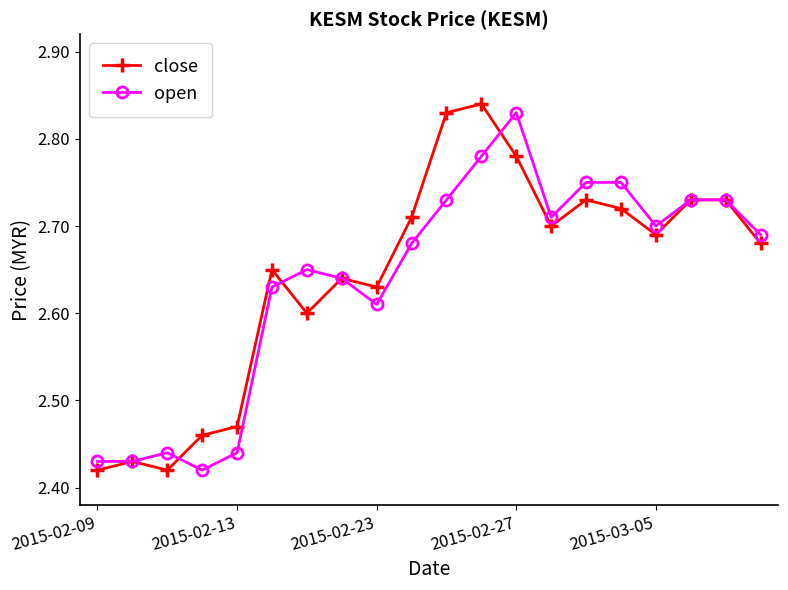

True or false: close has more than 2 points higher than both neighbors.

True